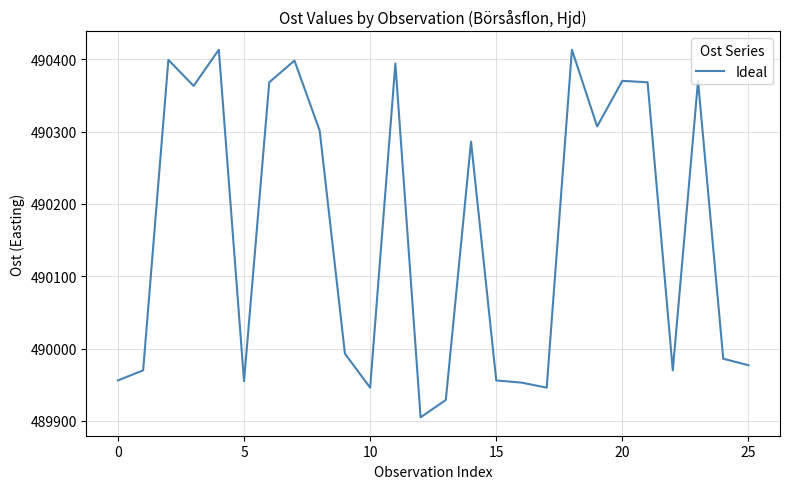

What is the minimum value shown in the chart?

489905